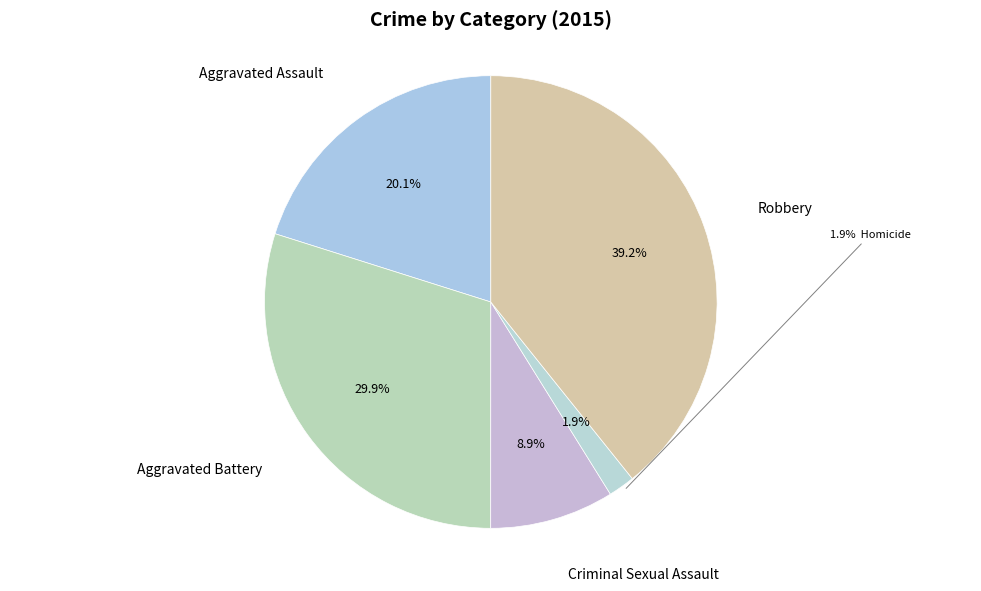

What is the largest slice in the pie chart?

Robbery